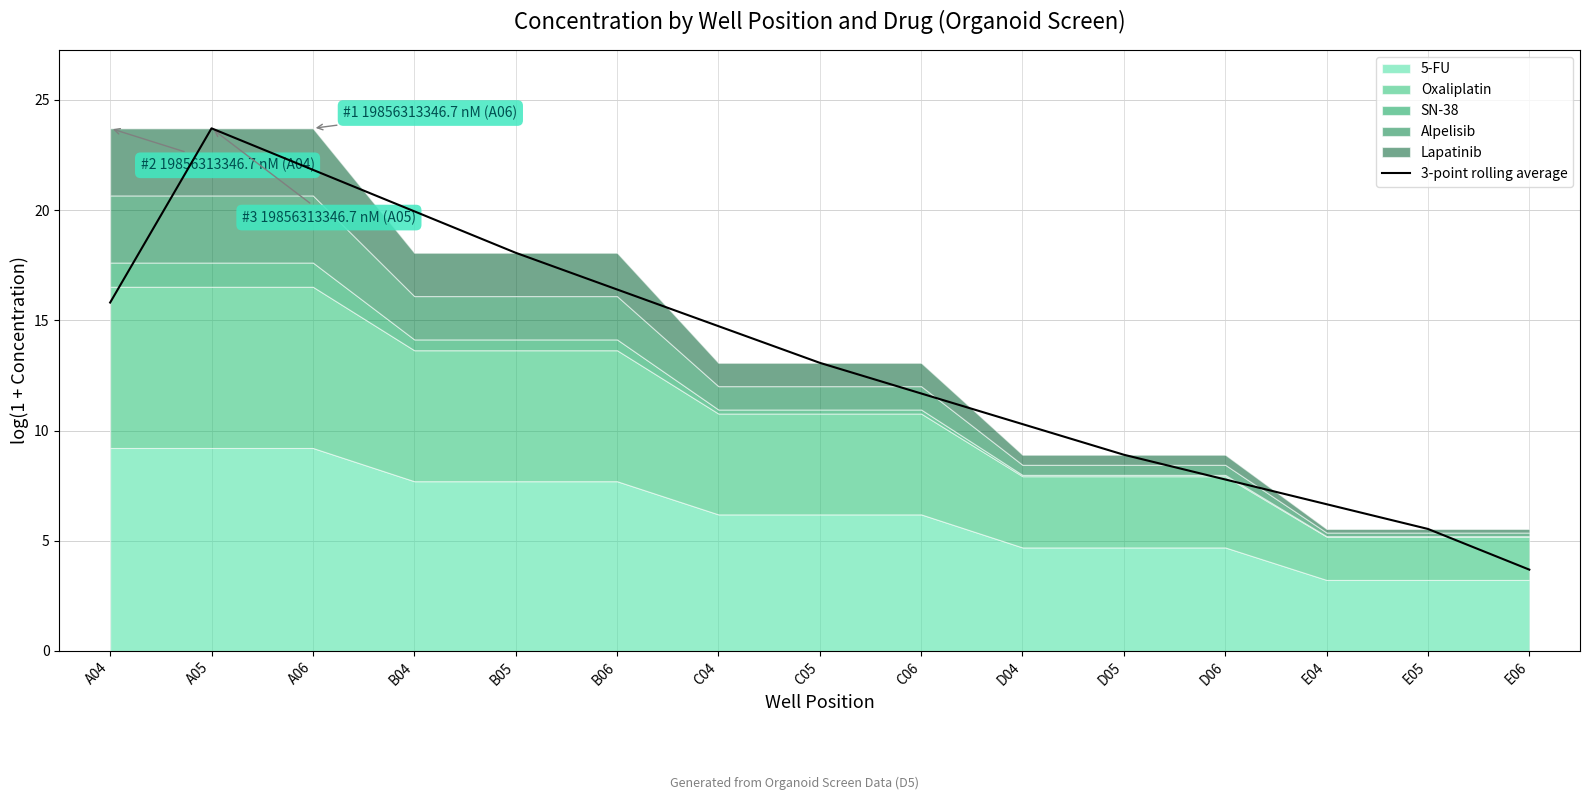

What is the change in value from C06 to D05?

-2.8